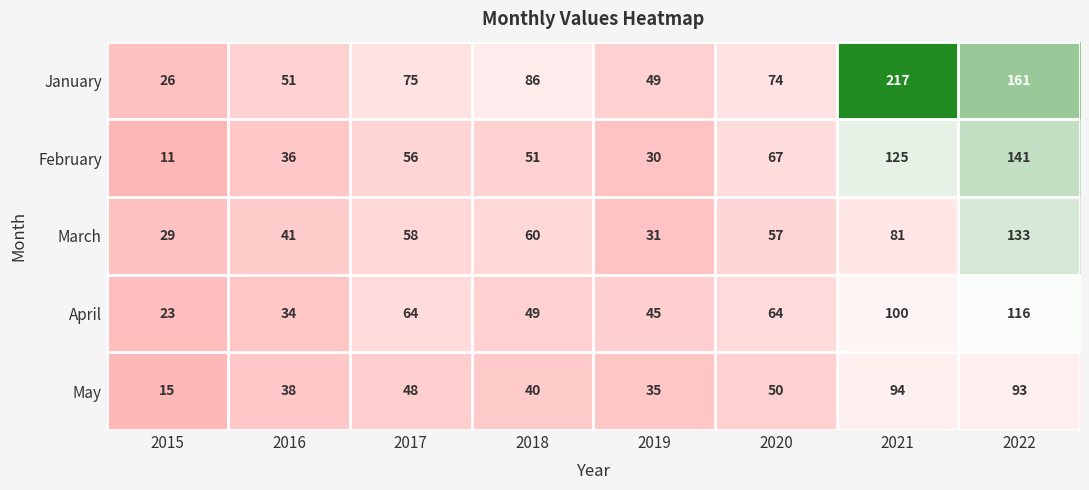

Which label corresponds to the smallest value in the chart?

2015